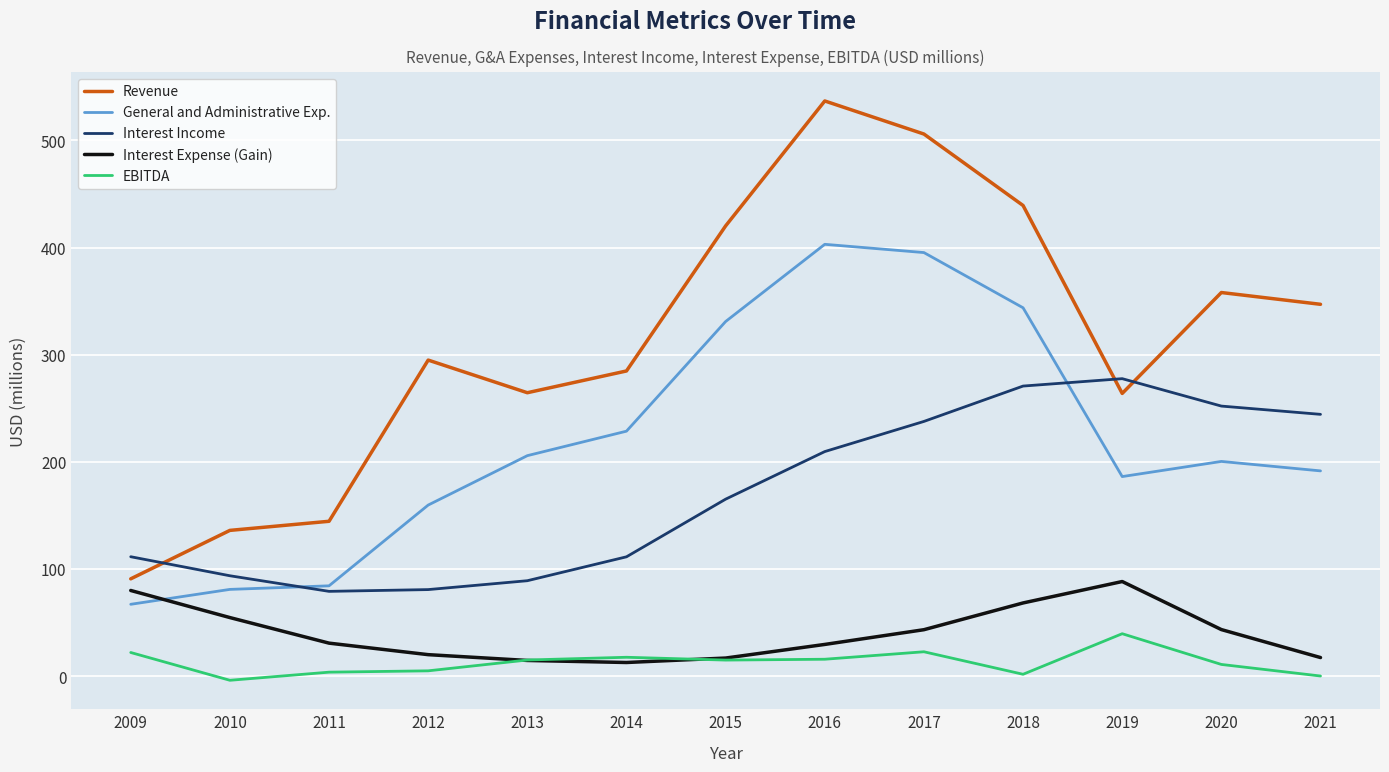

Which category has the lowest value in the General and Administrative Exp. series?

2009